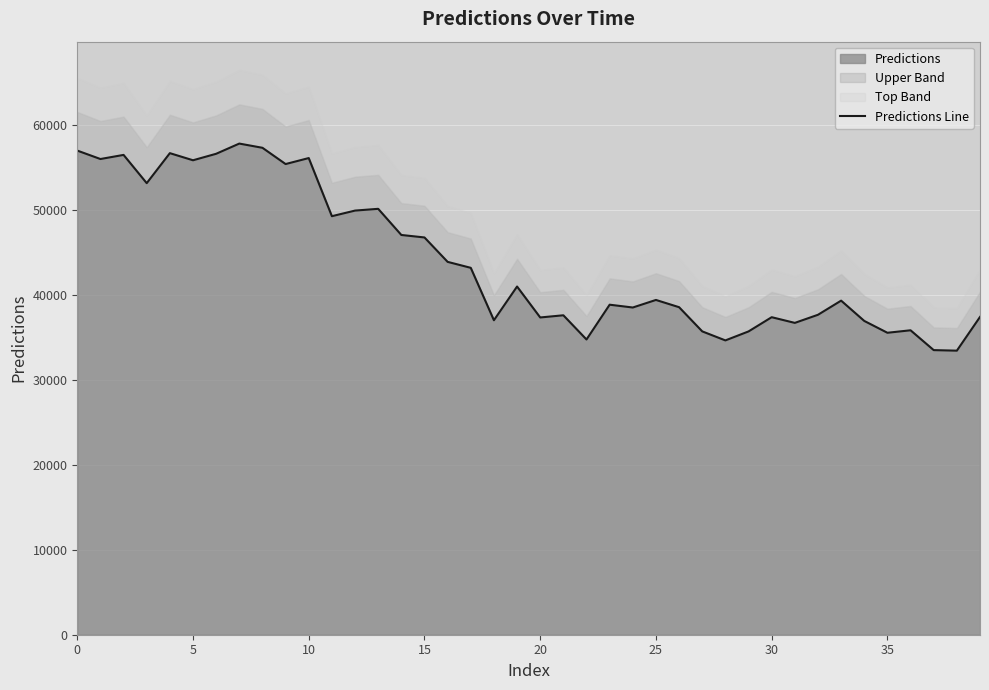

How many lines are shown in the chart?

1